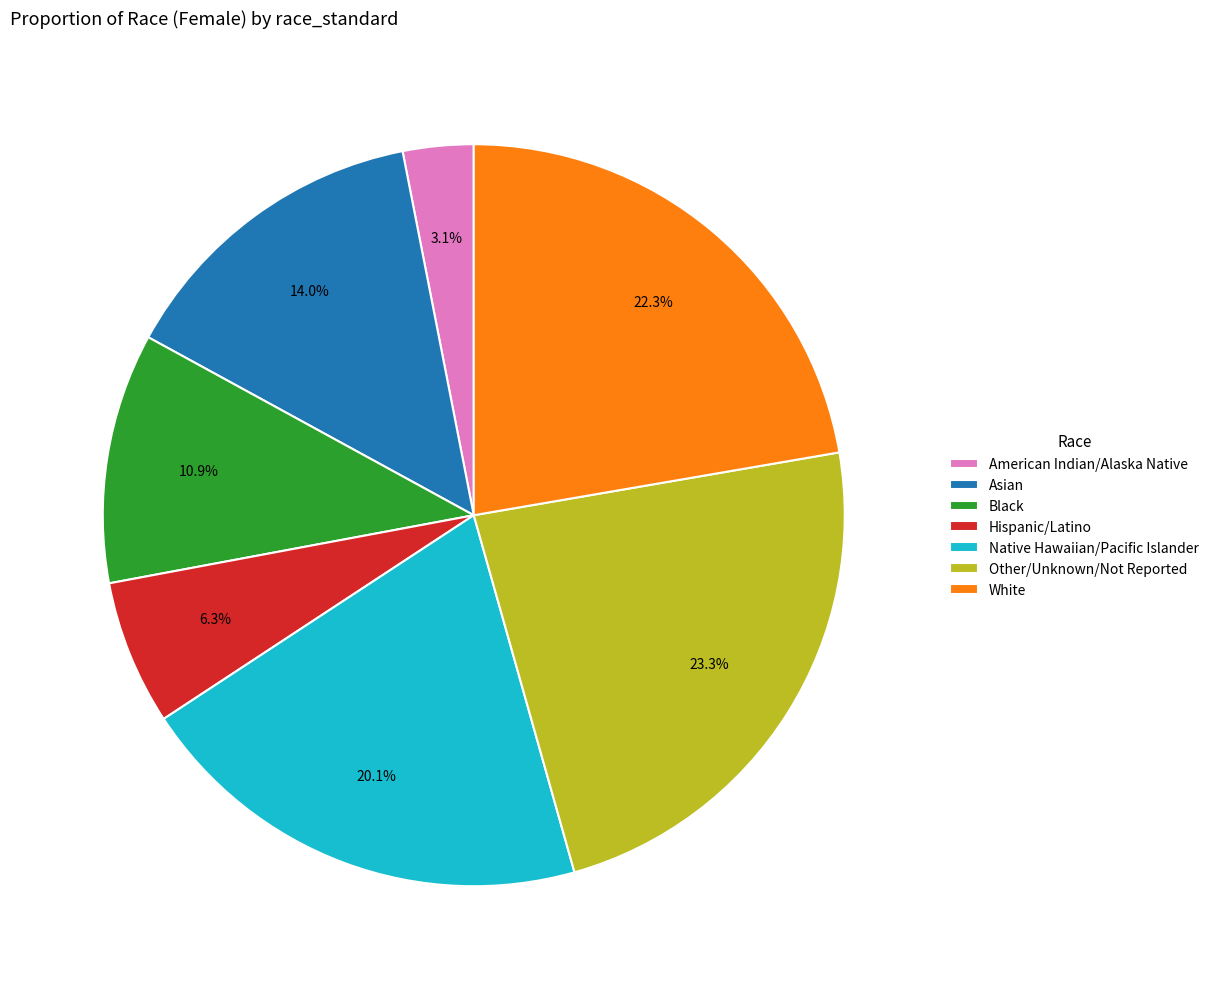

The Native Hawaiian/Pacific Islander slice represents 12% of the pie. True or false?

False